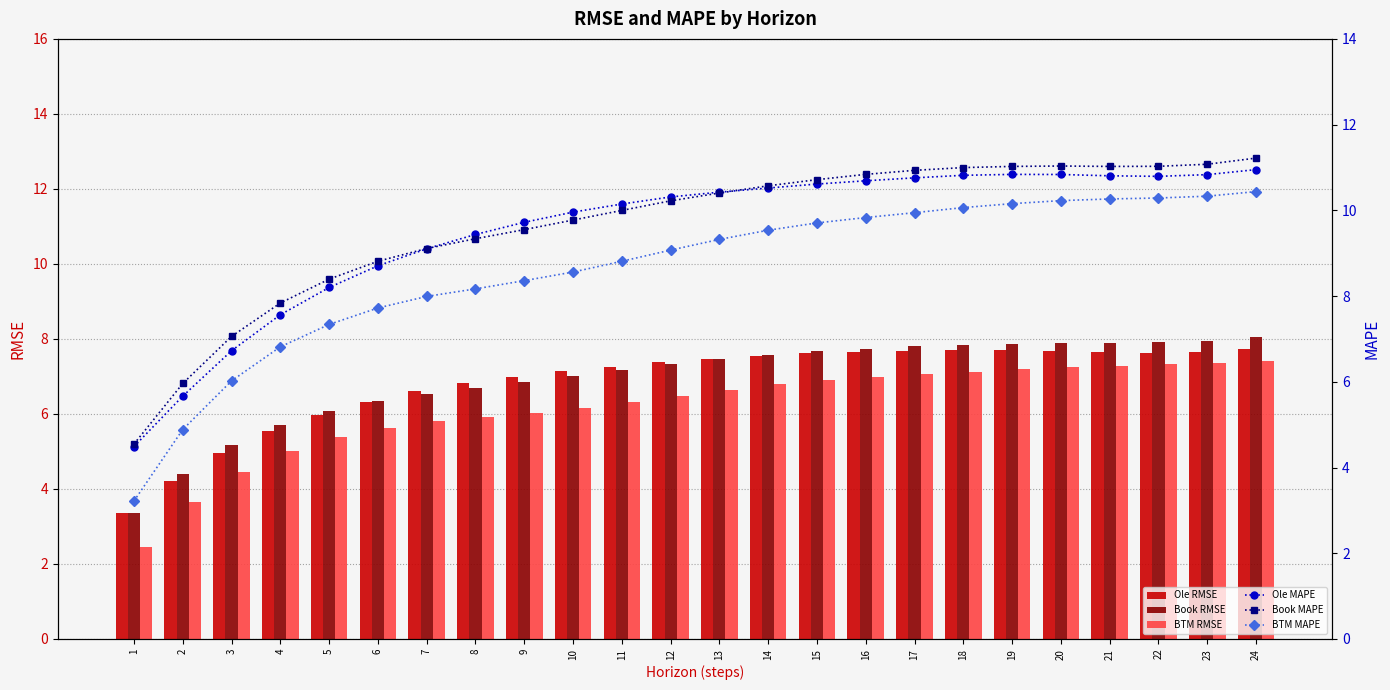

Which category has the highest value in the BTM RMSE series?

24